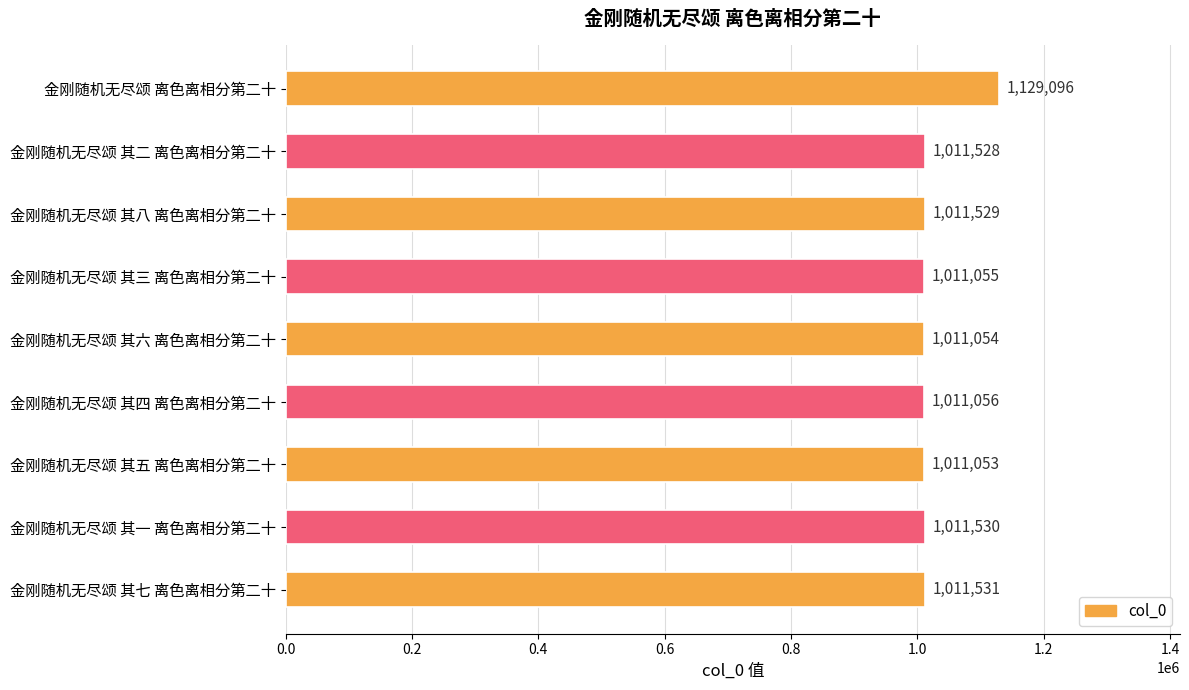

What is the change in value from 金刚随机无尽颂 其二 离色离相分第二十 to 金刚随机无尽颂 其三 离色离相分第二十?

-473